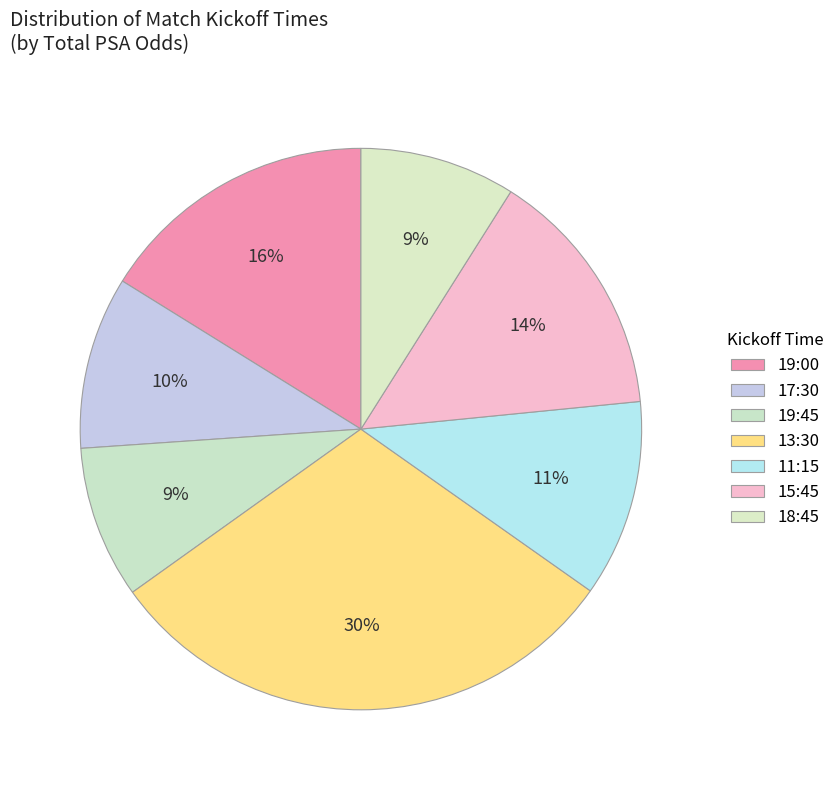

Count the number of slices in the pie.

7